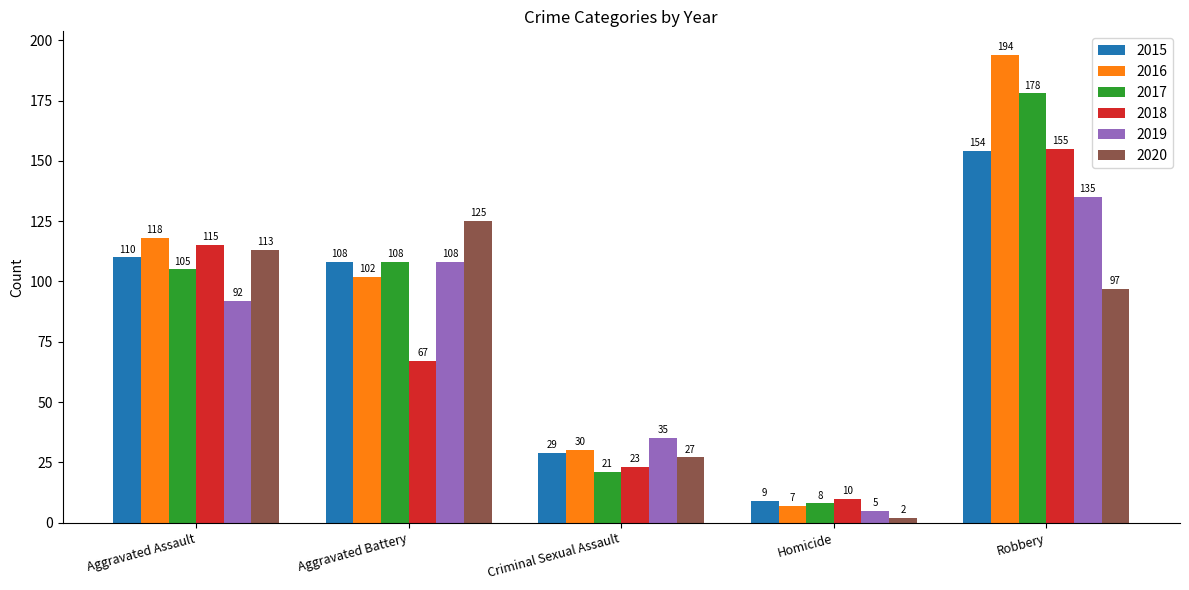

What is the total value across all series at Aggravated Assault?

653